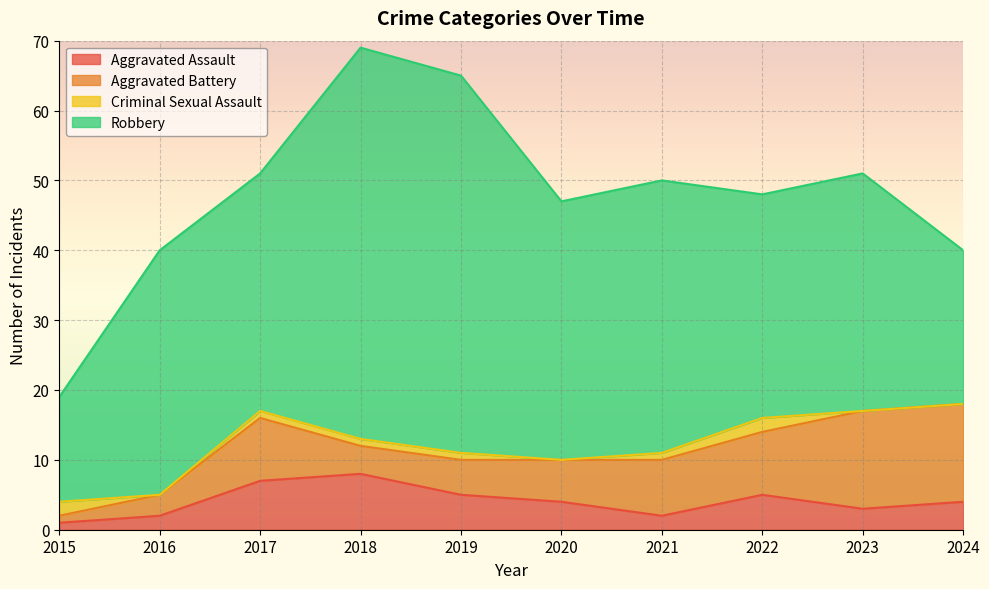

What are all the series names shown in the legend?

Aggravated Assault, Aggravated Battery, Criminal Sexual Assault, Robbery